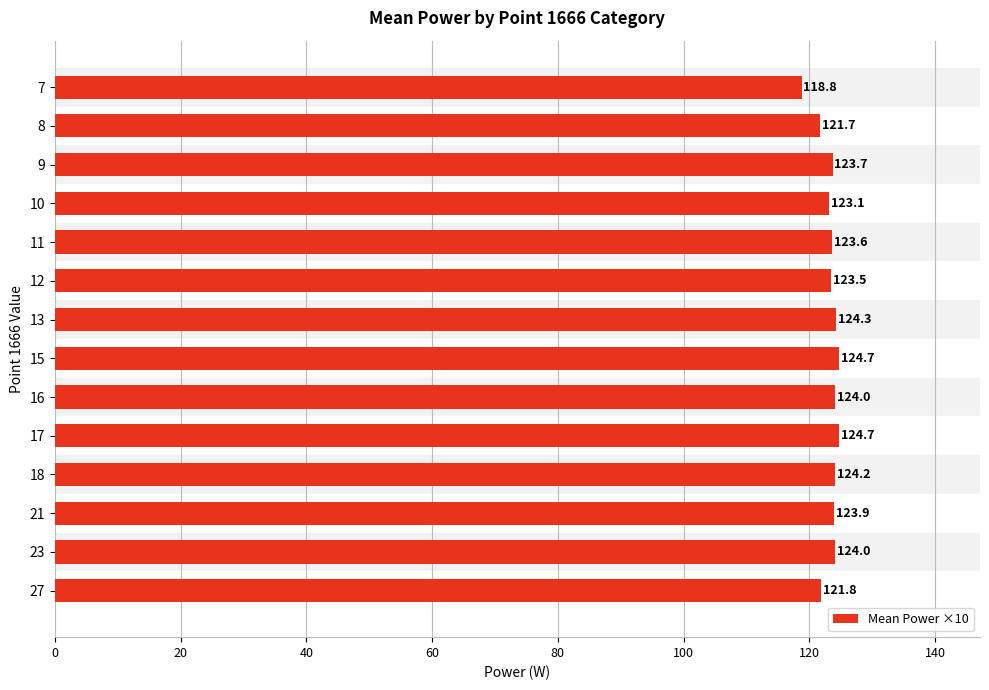

What is the maximum value shown in the chart?

124.7